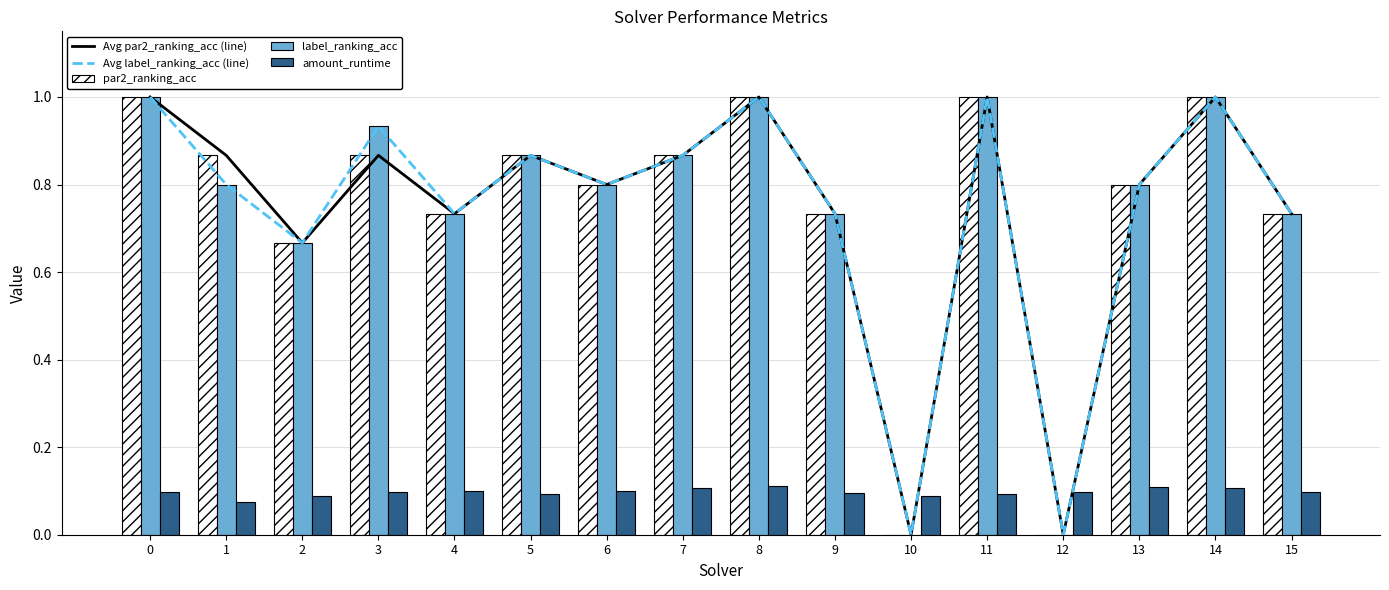

What is the value of the par2_ranking_acc bar at the 7th from the left?

0.8